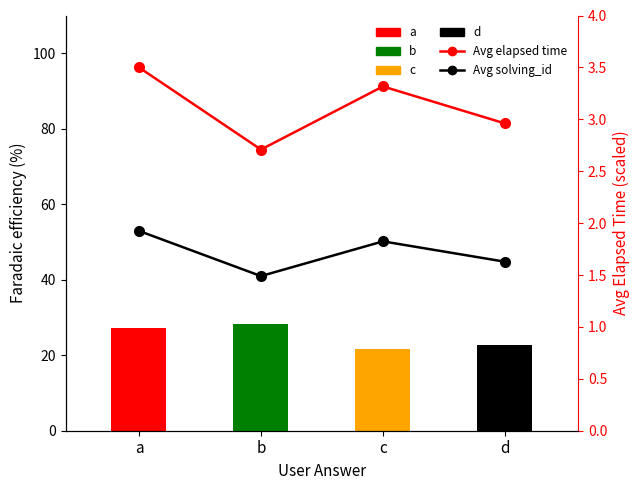

What is the sum of all Avg solving_id (scaled) values?

6.9